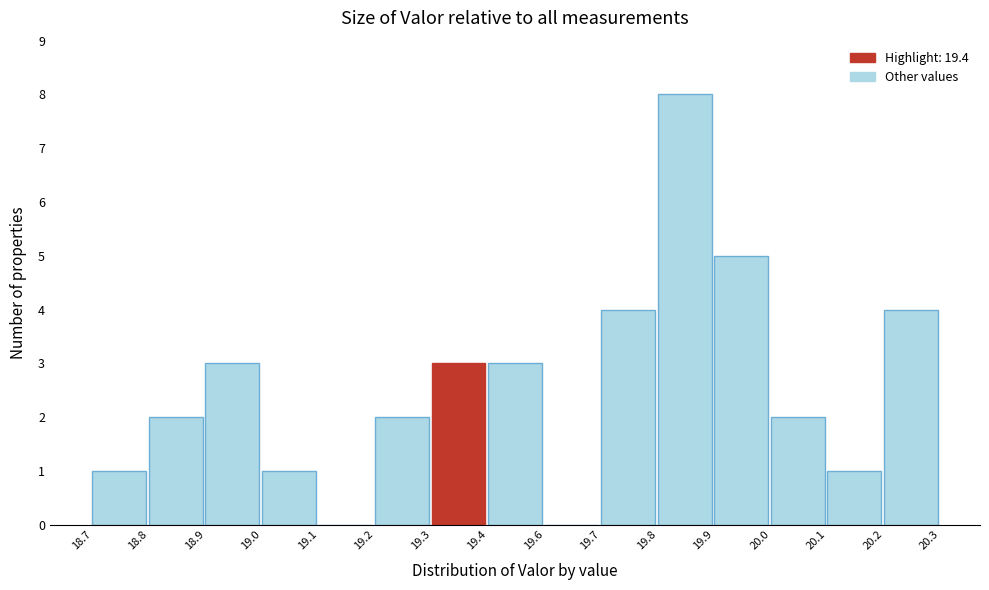

Reading right to left, transcribe all the data shown in this chart.

20.2=4	20.1=1	20.0=2	19.9=5	19.8=8	19.7=4	19.6=0	19.4=3	19.3=3	19.2=2	19.1=0	19.0=1	18.9=3	18.8=2	18.7=1